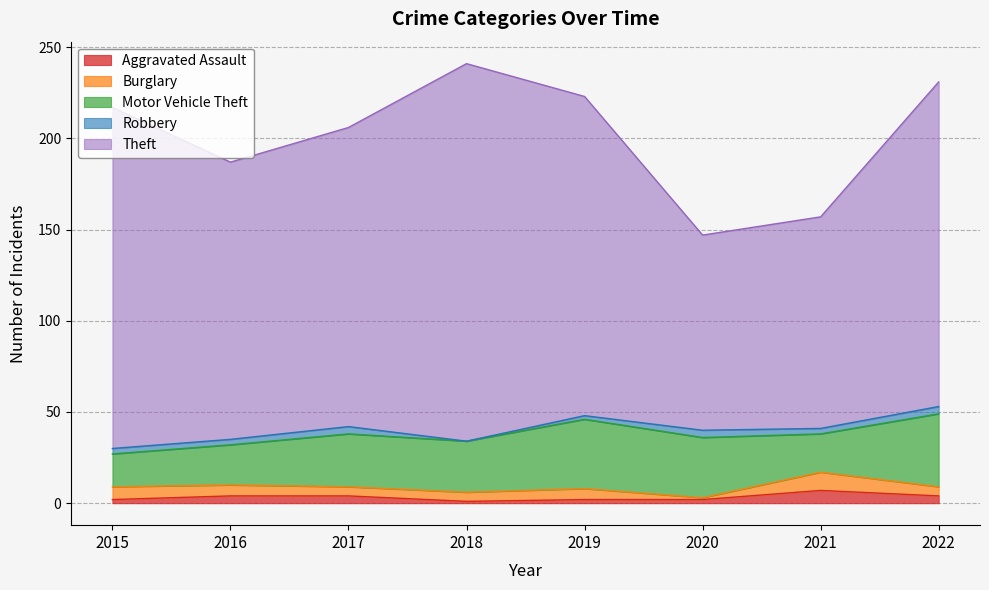

Read the Aggravated Assault value at 2015.

2